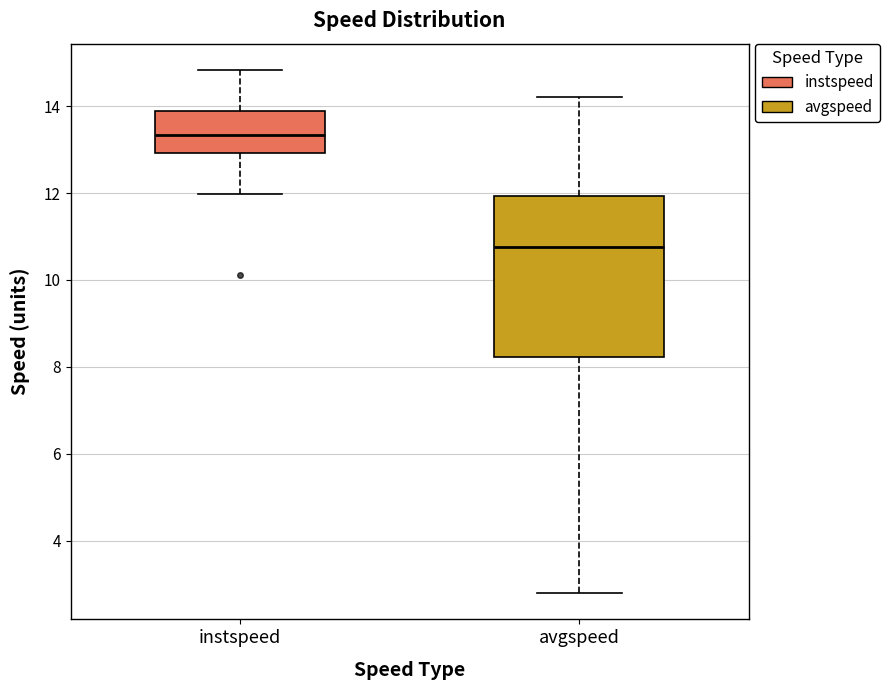

Where does the upper whisker of the box for instspeed end on the y-axis? The values are not printed on the chart, so give them approximately, as read against the axis.

14.8